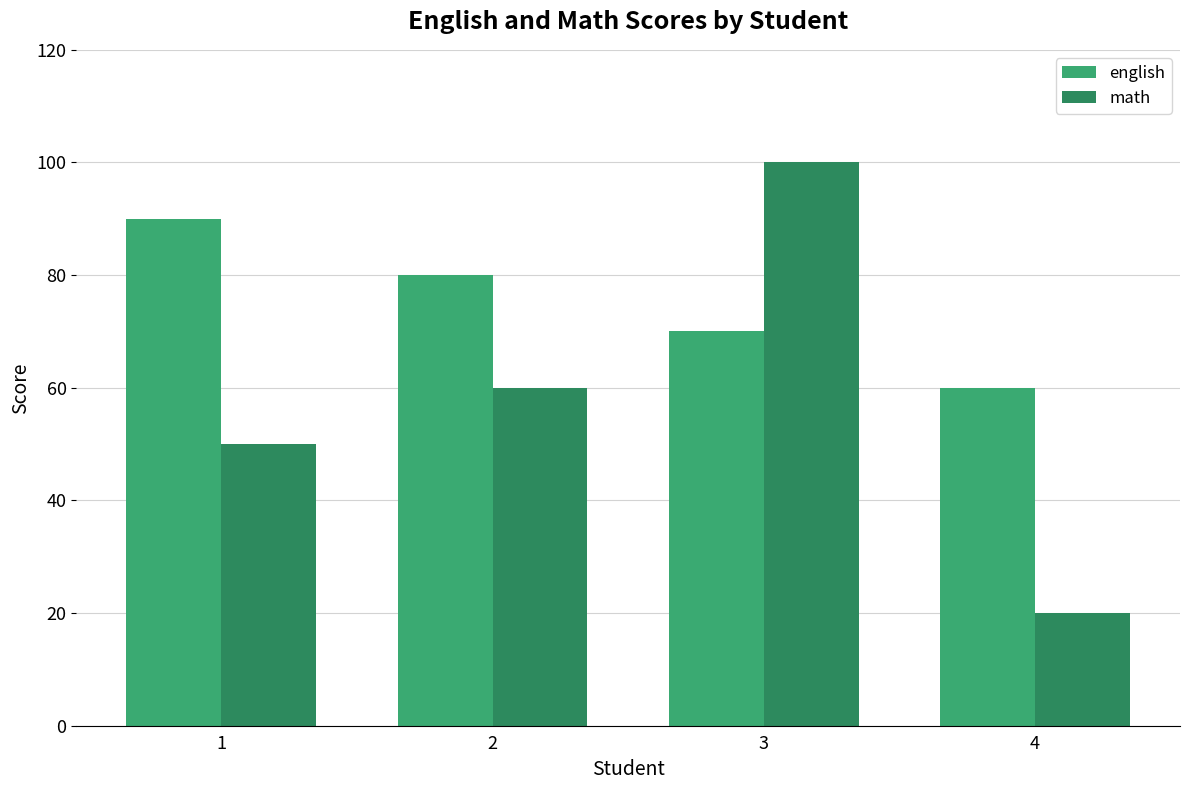

Is the value of math at 1 greater than the value of english at 1?

No